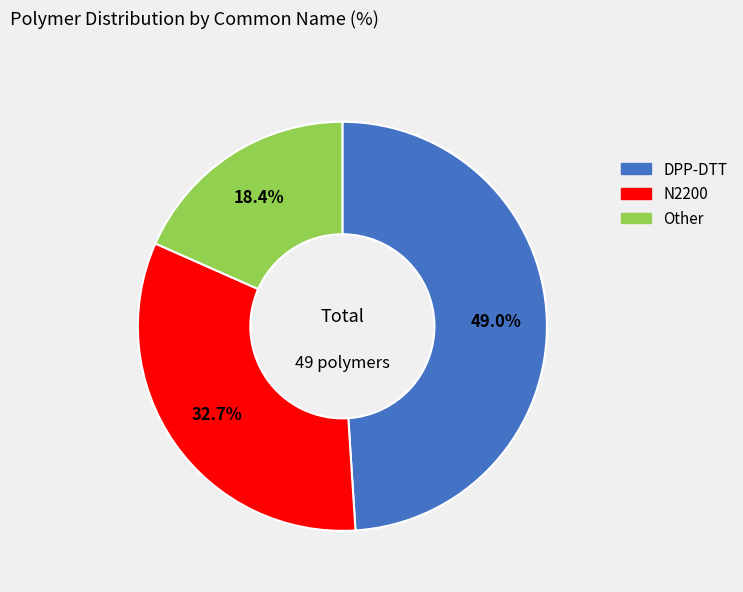

How many segments does this pie chart have?

3